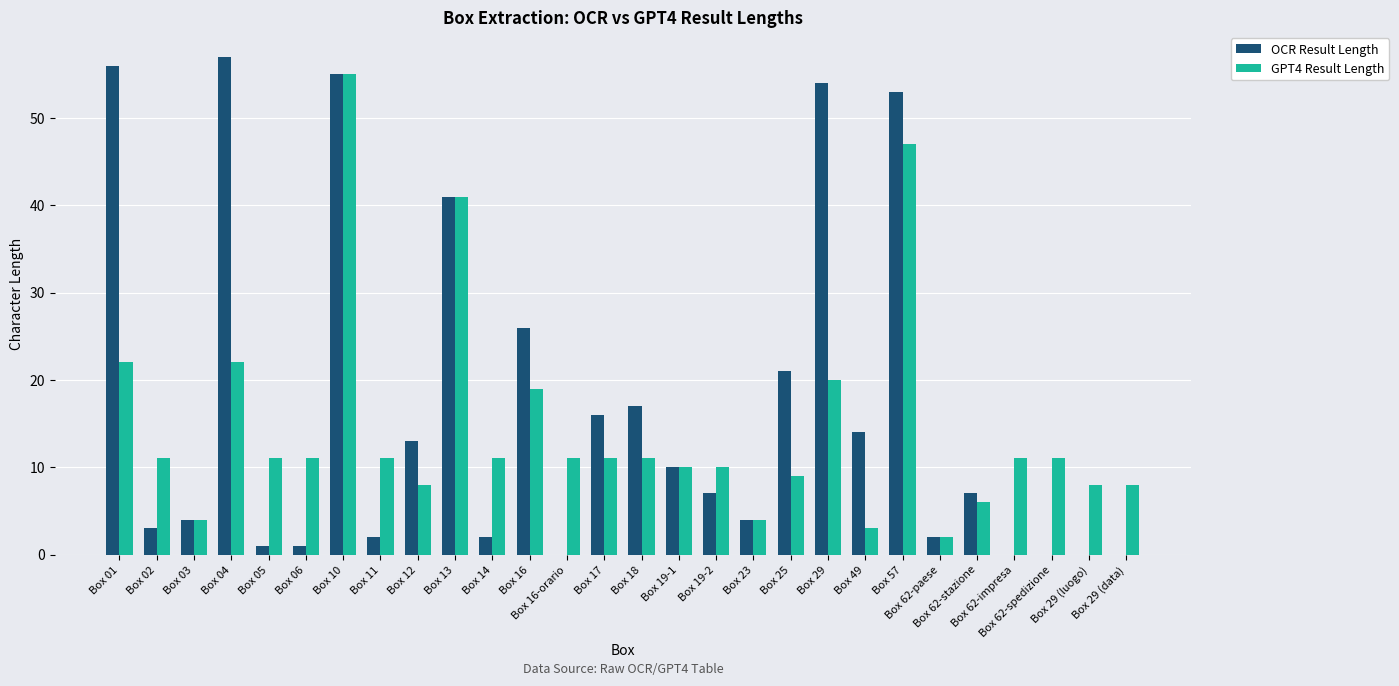

Which category has the highest value in the OCR Result Length series?

Box 04